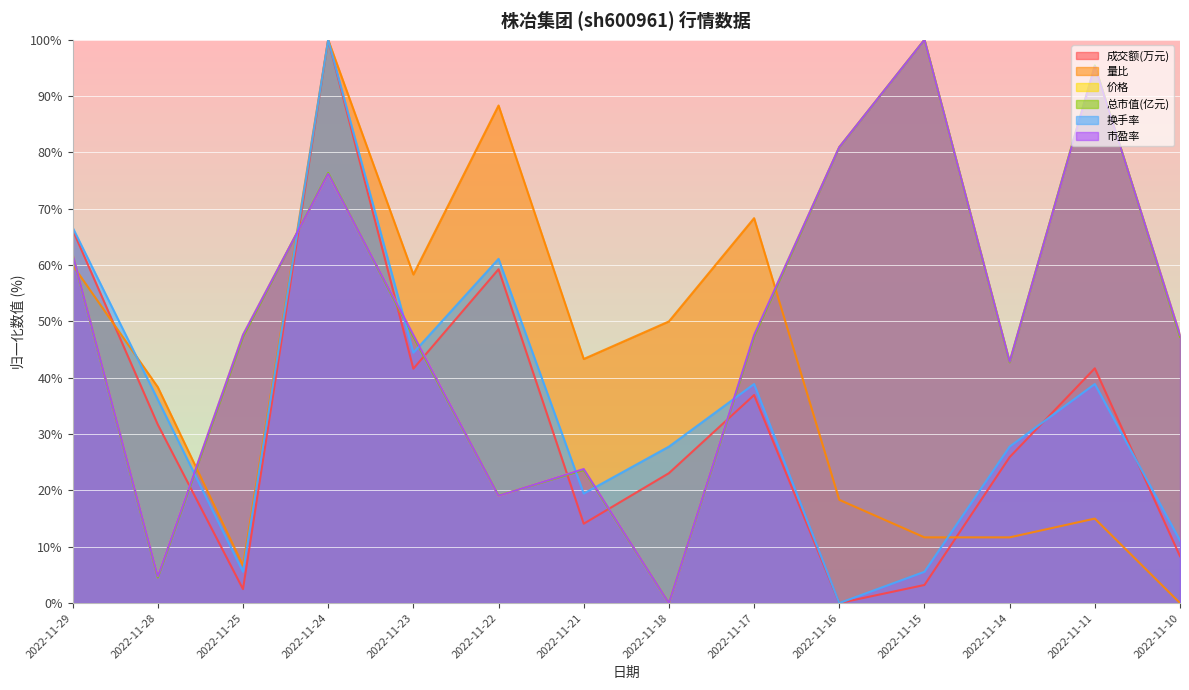

What is the difference between the maximum and minimum values in the 量比 series?

100.0